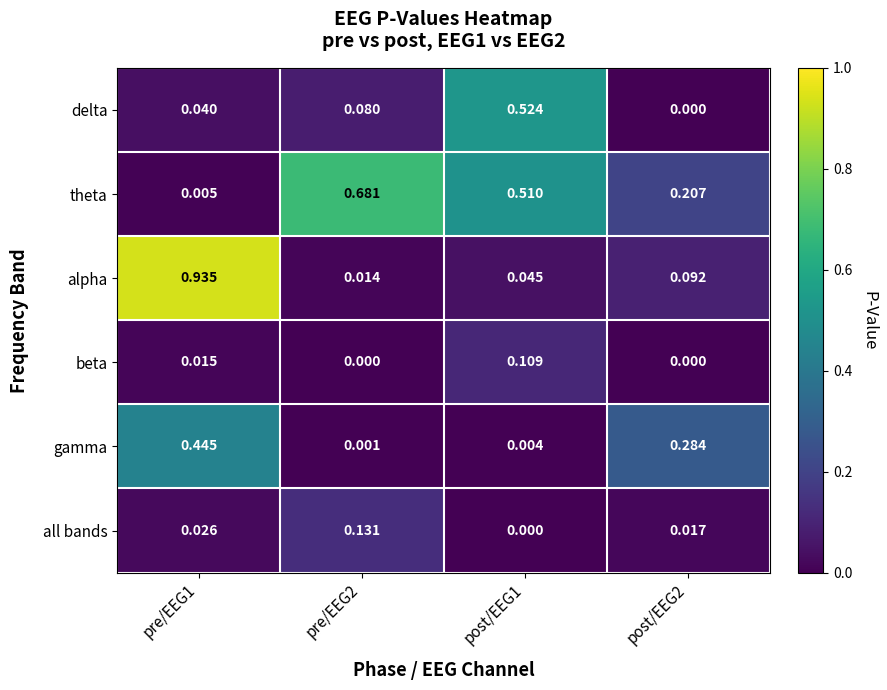

Which series has the widest spread of values?

alpha